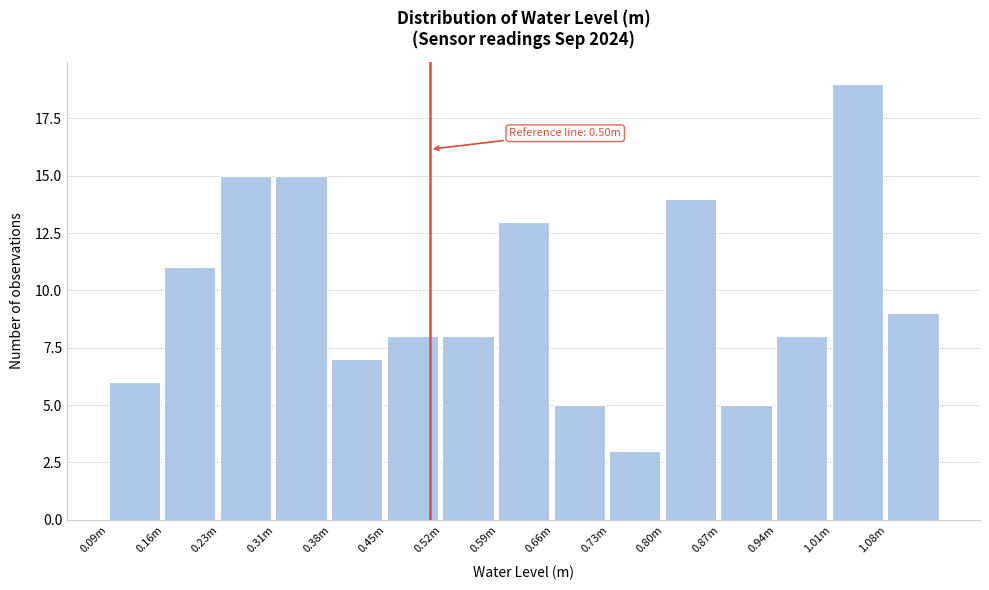

Reading left to right, transcribe all the data shown in this chart.

0.09m=6	0.16m=11	0.23m=15	0.31m=15	0.38m=7	0.45m=8	0.52m=8	0.59m=13	0.66m=5	0.73m=3	0.80m=14	0.87m=5	0.94m=8	1.01m=19	1.08m=9